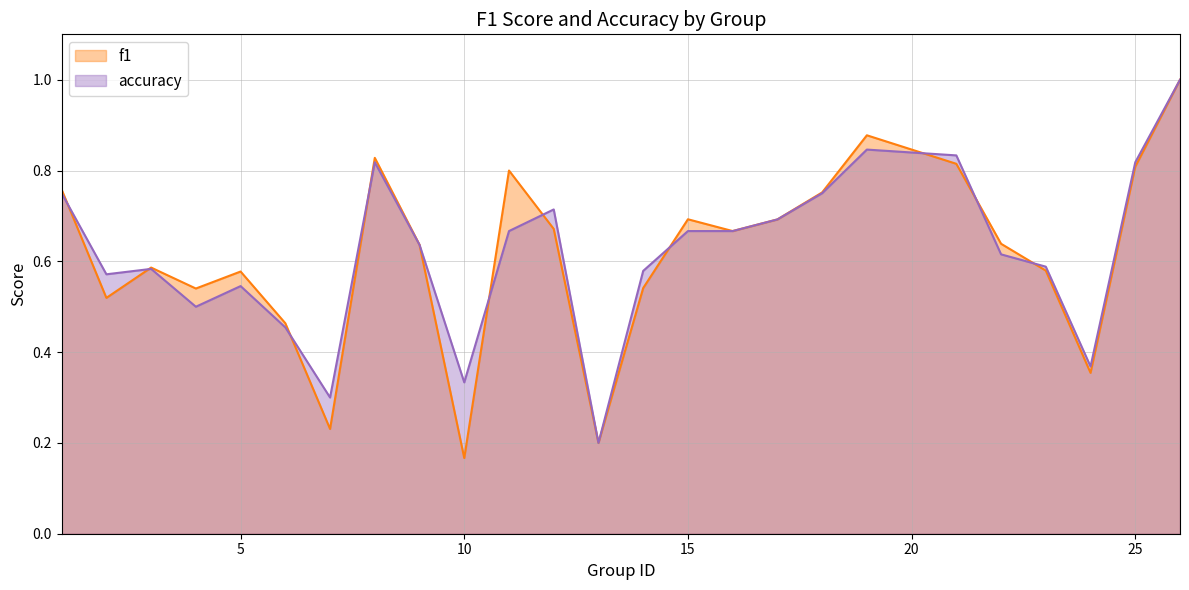

Which label corresponds to the smallest value in the chart?

10